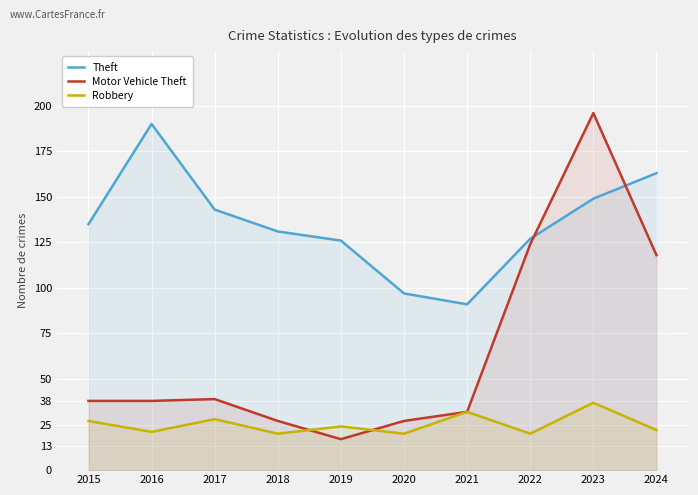

What is the difference between the maximum and minimum values in the Robbery series?

17